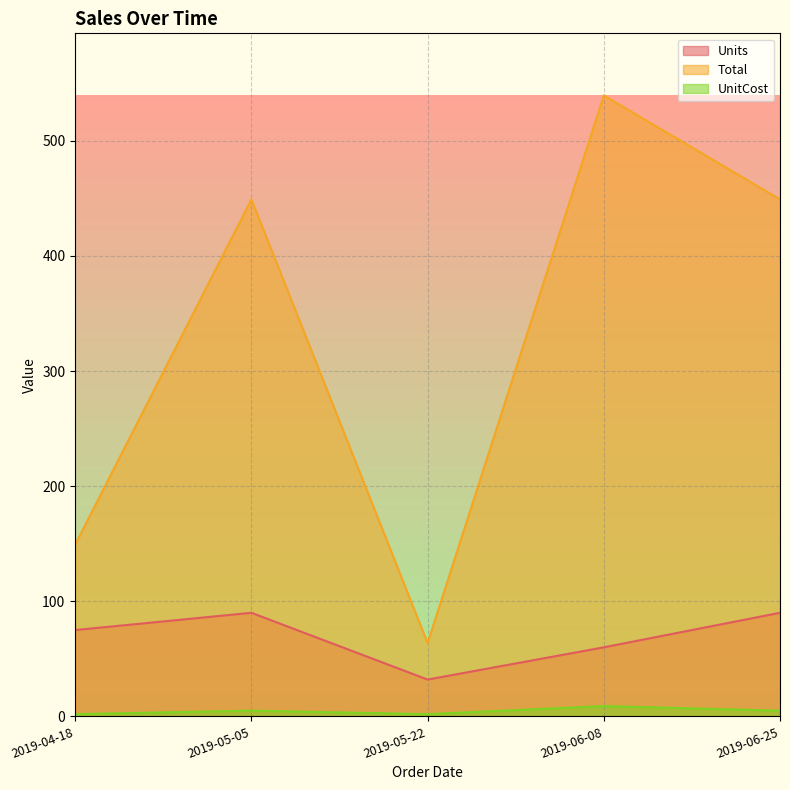

Reading left to right, list all the values displayed in this chart.

Units: 75.0	90.0	32.0	60.0	90.0
Total: 149.2	449.1	63.7	539.4	449.1
UnitCost: 2.0	5.0	2.0	9.0	5.0